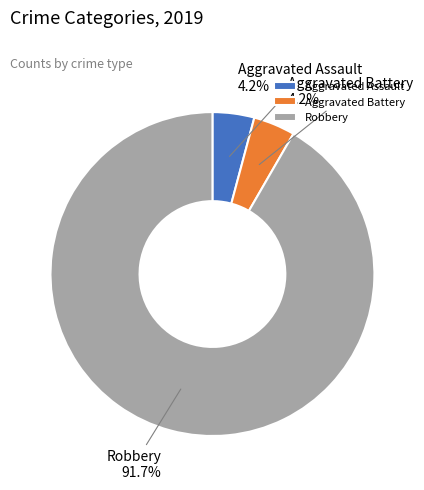

What percentage do Robbery and Aggravated Battery together represent?

95.8%